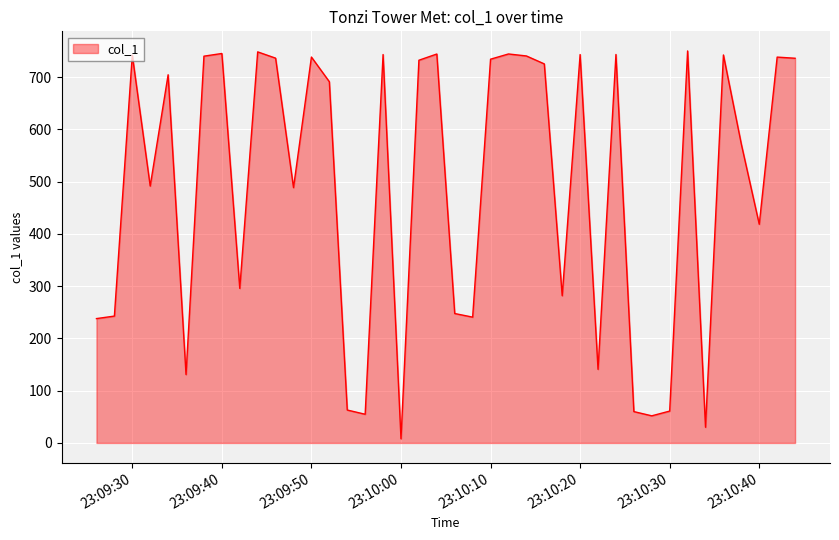

What is the maximum value shown in the chart?

750.3